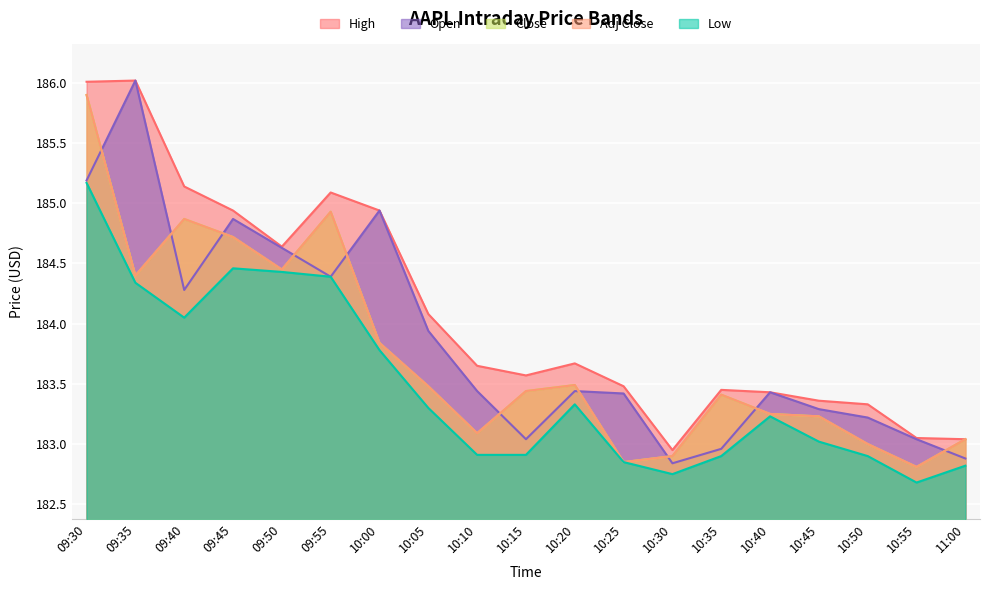

What is the greatest value displayed?

186.0